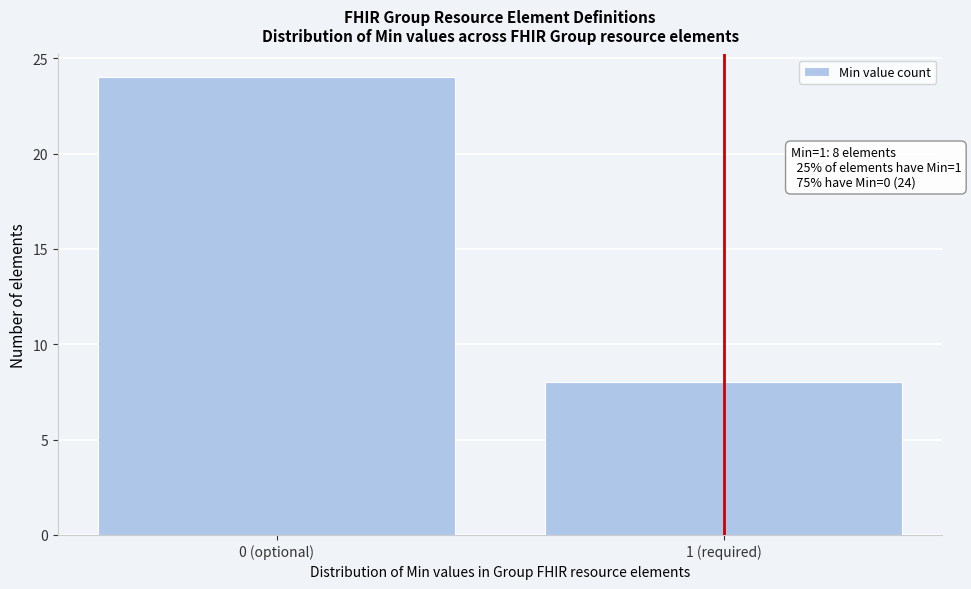

Reading left to right, what are all the values shown in this chart?

24	8